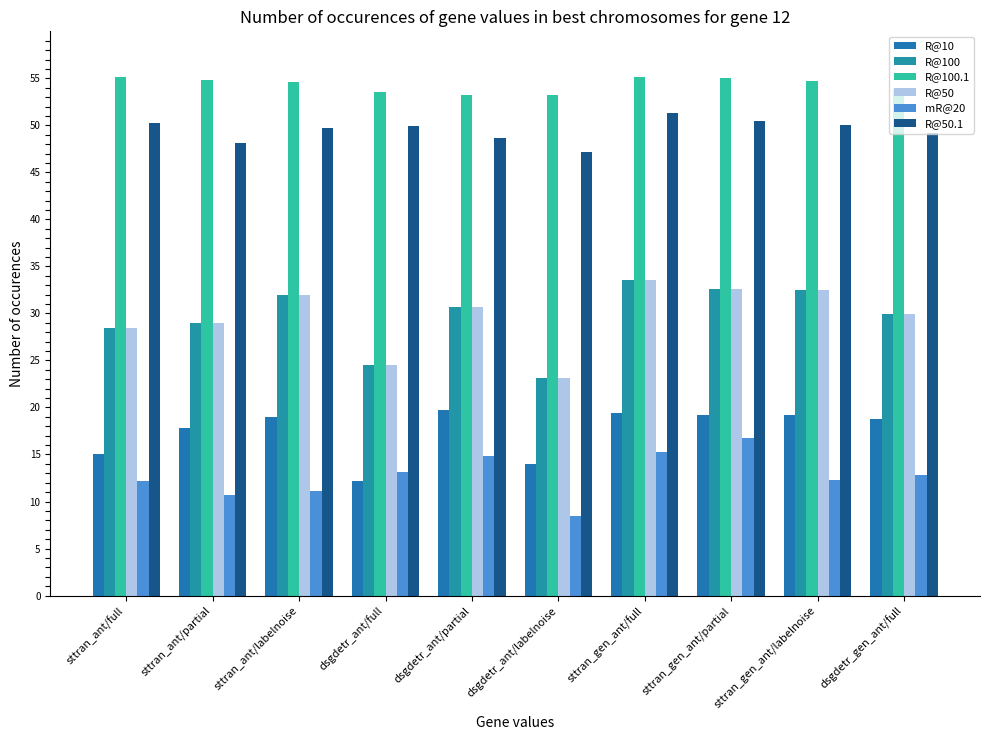

What is the total value across all series at sttran_ant/full?

189.5